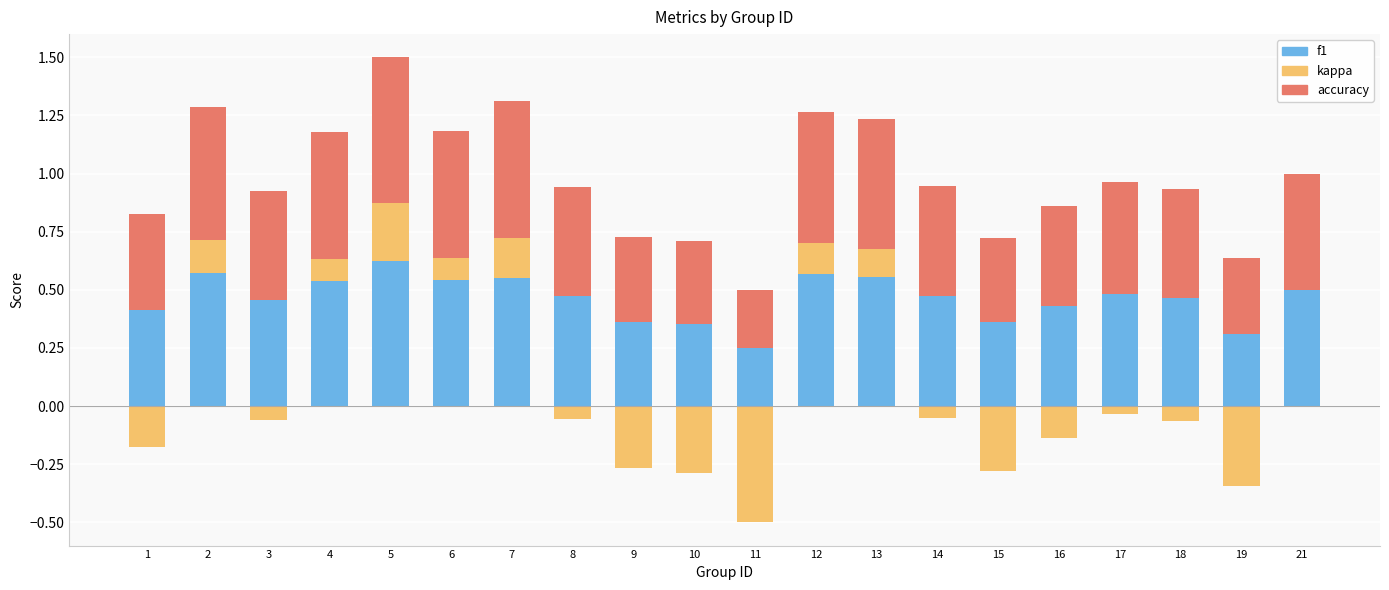

What is the total value across all series at 13?

1.2